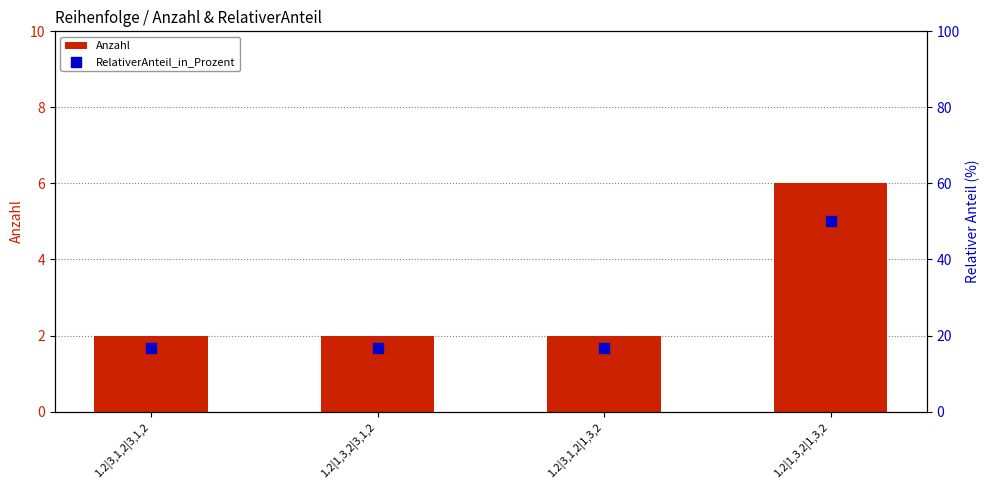

Which series reaches the minimum Y coordinate?

Anzahl